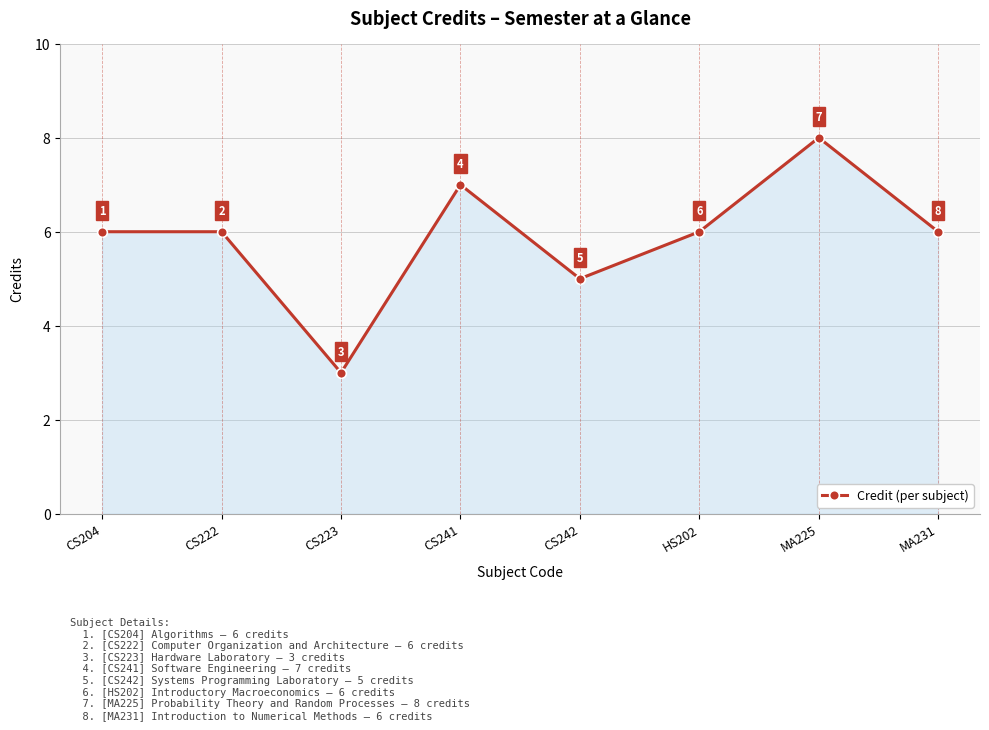

What position from the right is CS241?

5